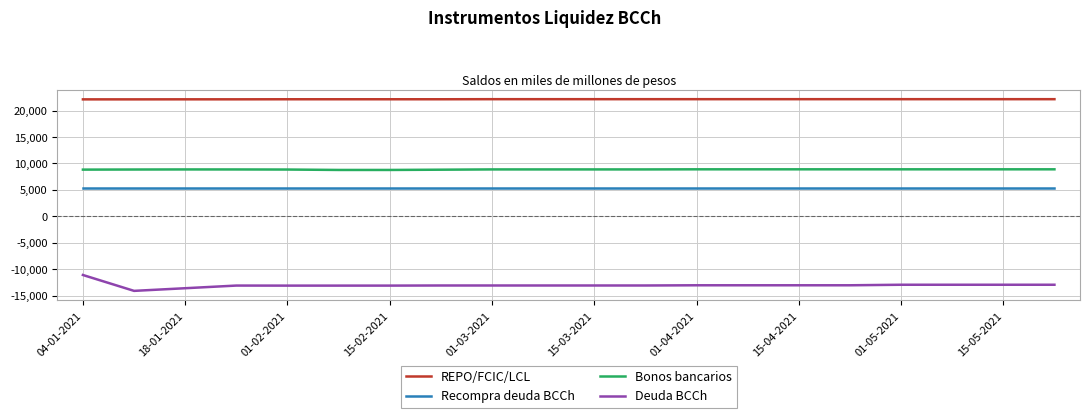

List the series in order of their peak value, lowest first.

Deuda BCCh, Recompra deuda BCCh, Bonos bancarios, REPO/FCIC/LCL